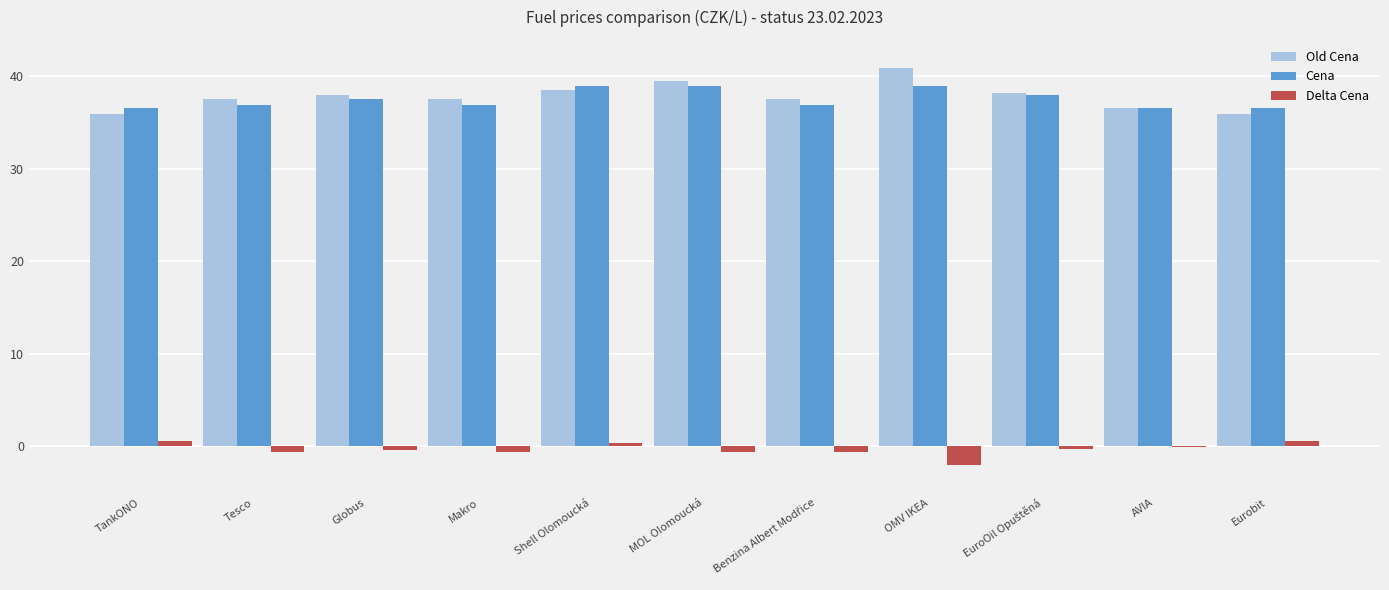

Is the value of Cena at OMV IKEA greater than the value of Delta Cena at Globus?

Yes